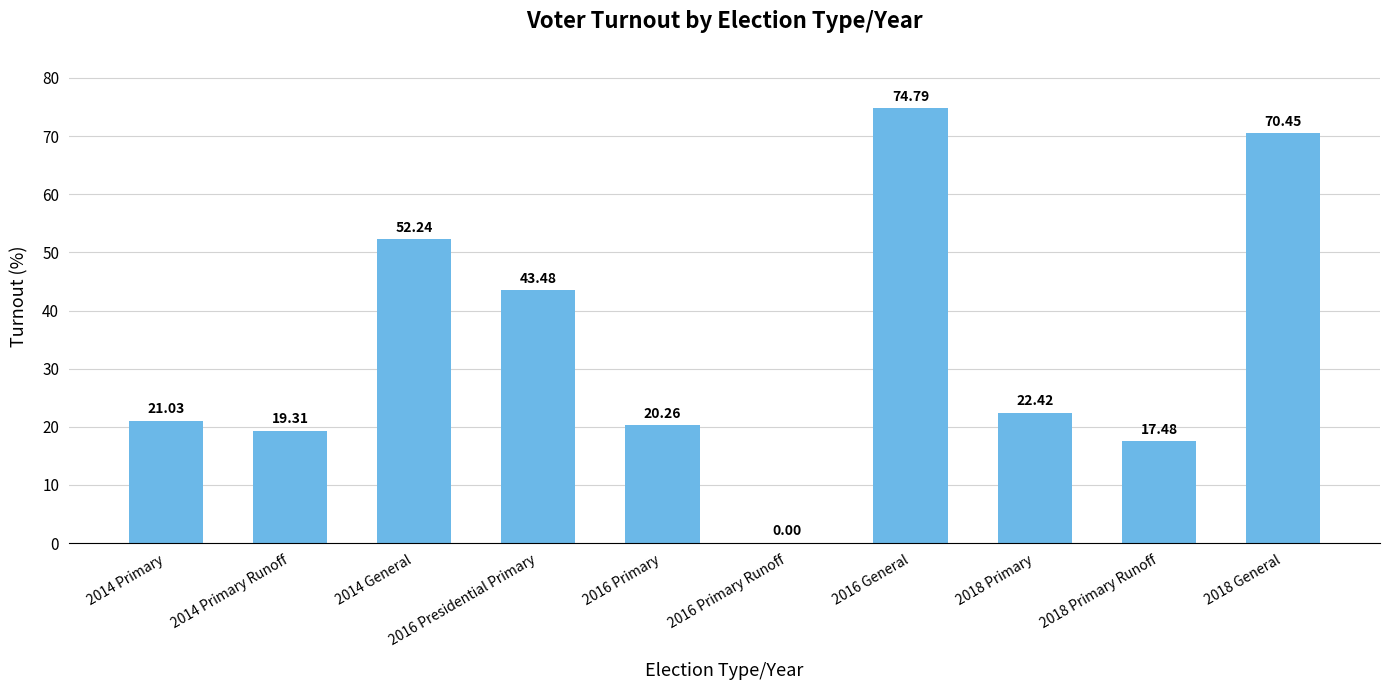

Count the number of data series in this chart.

1